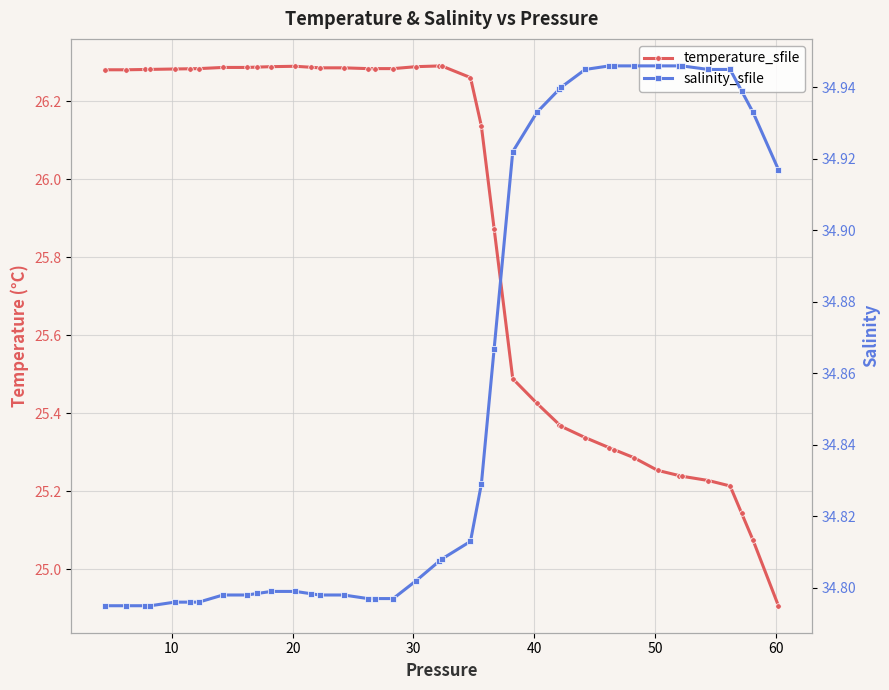

How many lines are shown in the chart?

2